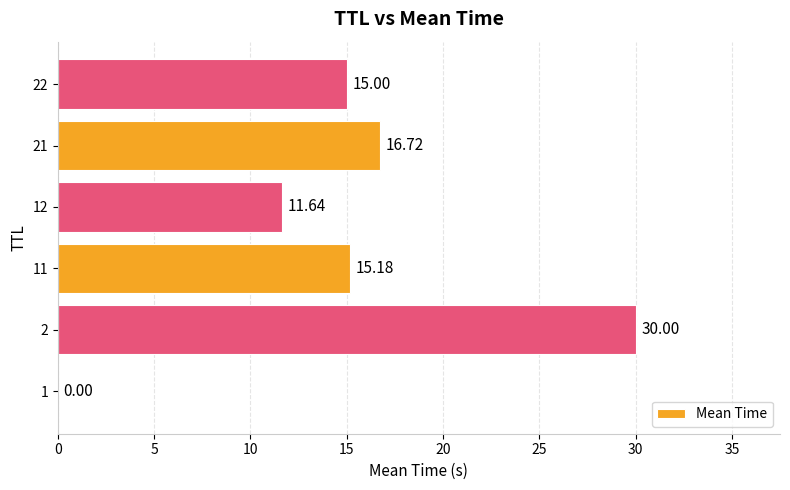

Which has a higher value, 22 or 1?

22